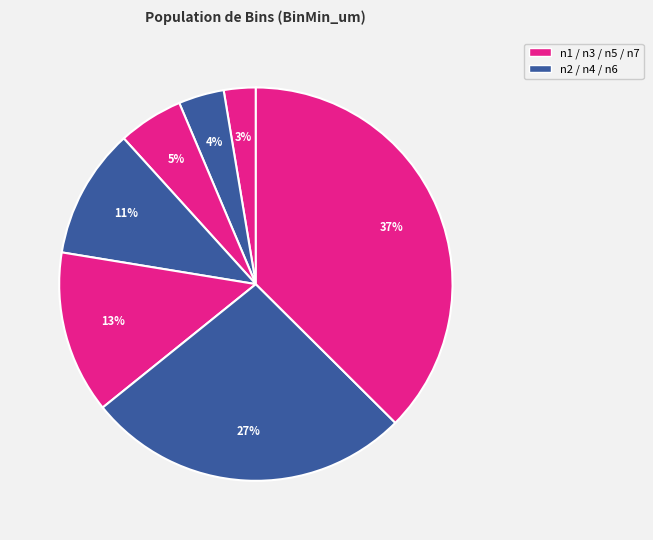

How many slices are in this pie chart?

7